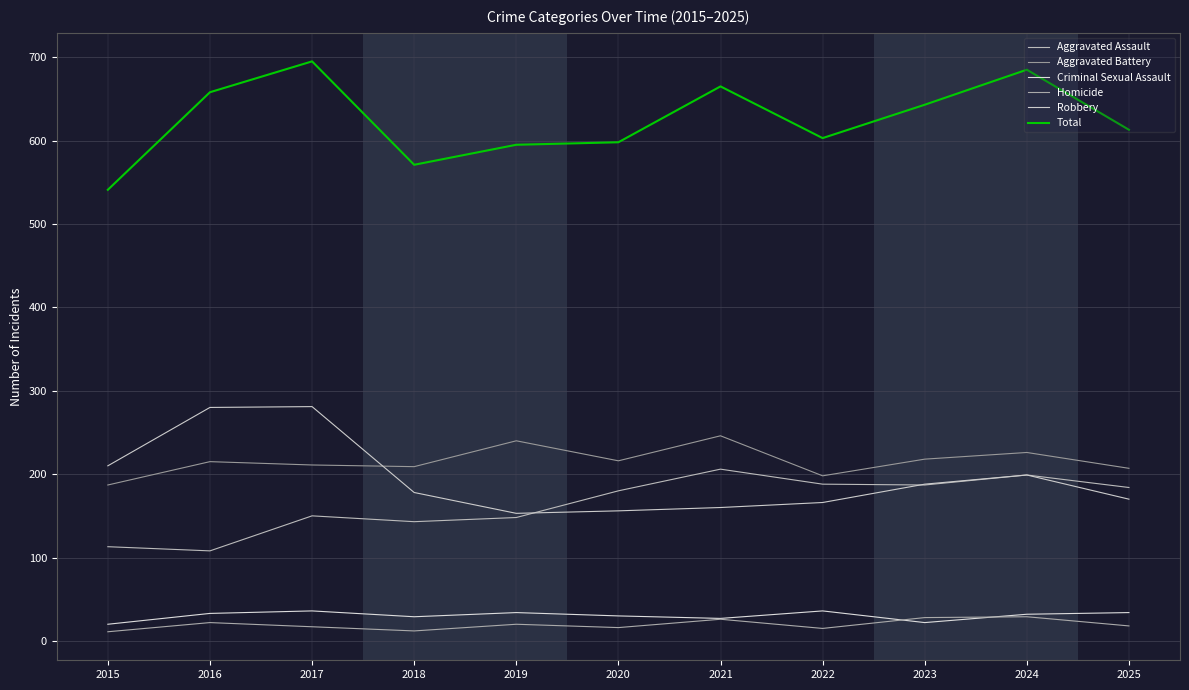

At 2017, list the series in order from largest to smallest.

Total, Robbery, Aggravated Battery, Aggravated Assault, Criminal Sexual Assault, Homicide